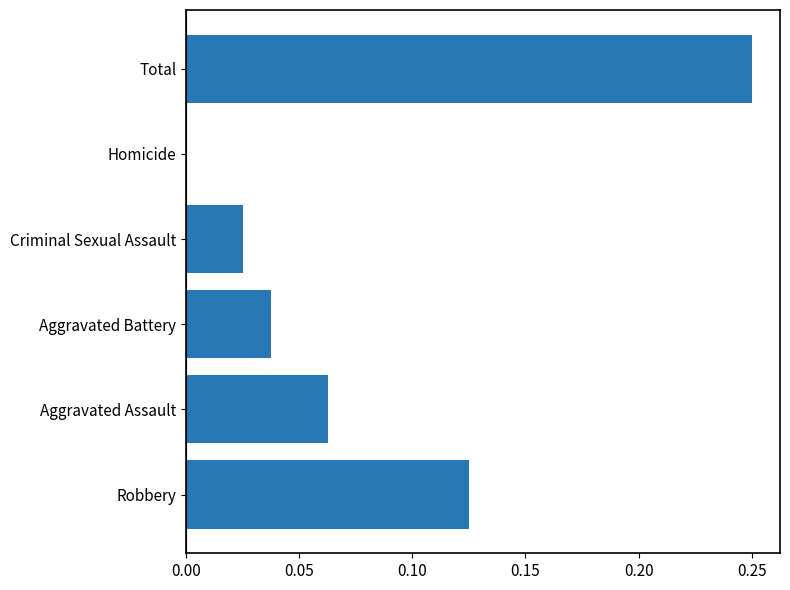

Count the number of data series in this chart.

1